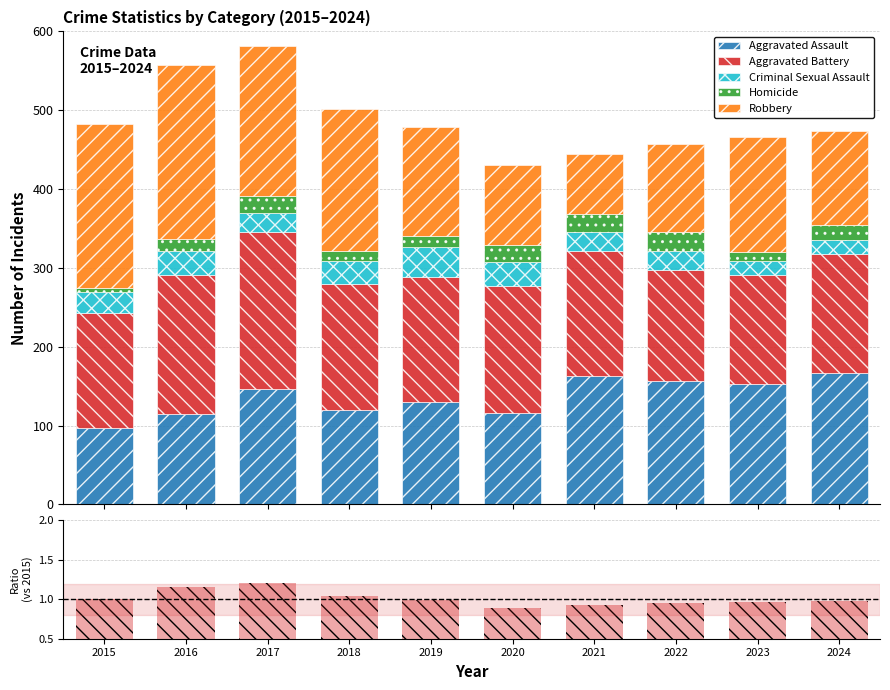

What is the difference between the maximum and minimum values in the Criminal Sexual Assault series?

20.0